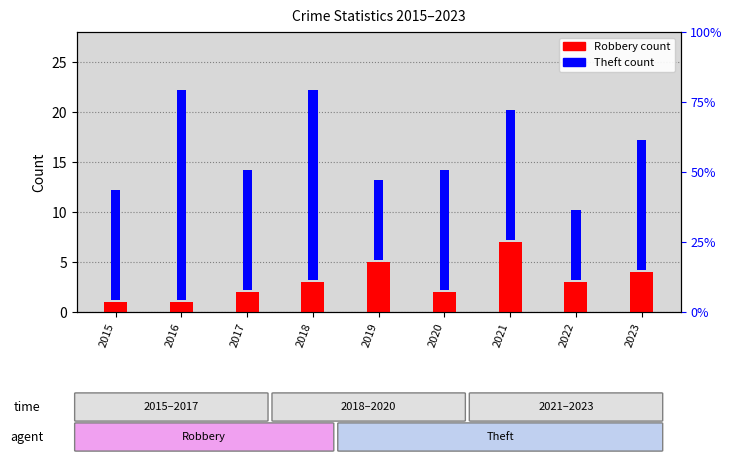

How many distinct data groups are displayed?

2